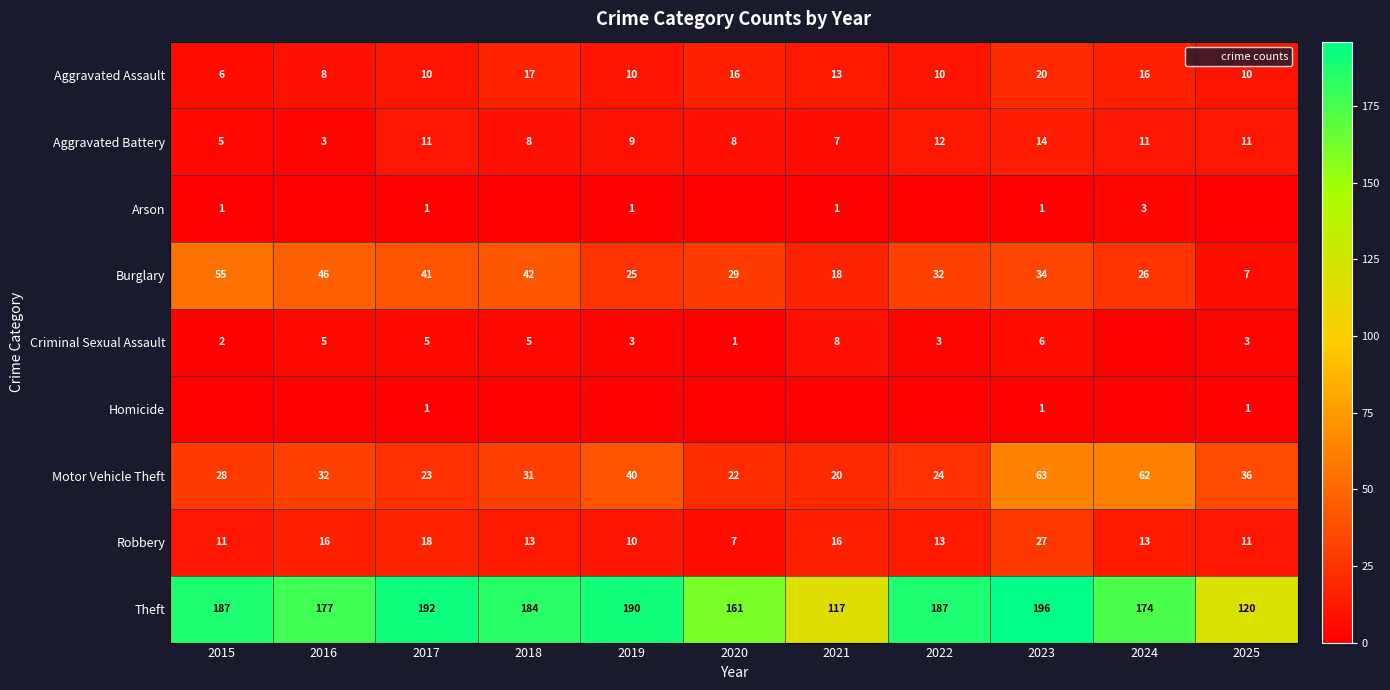

What is the sum of all Aggravated Battery values?

99